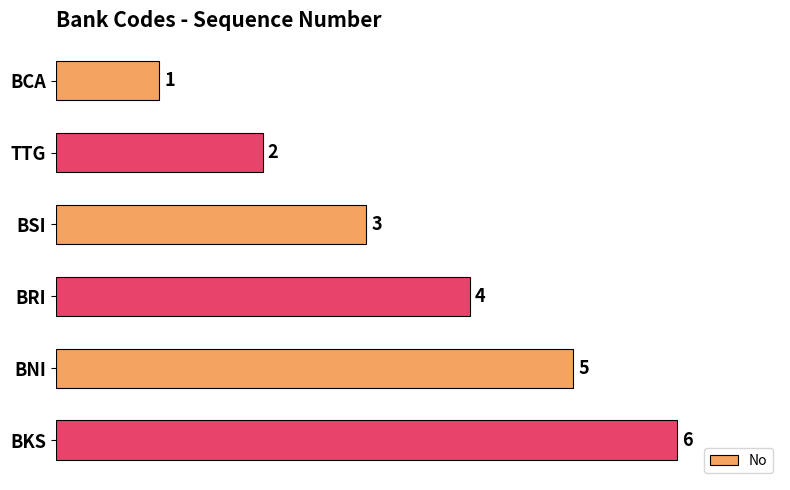

True or false: the data shows 3 at TTG.

False